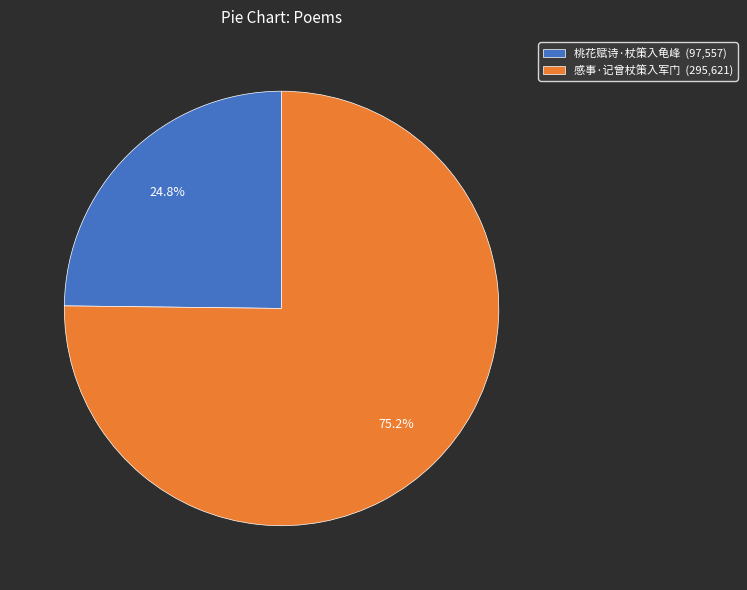

Is it true that 桃花赋诗·杖策入龟峰 is 32% of the pie?

False